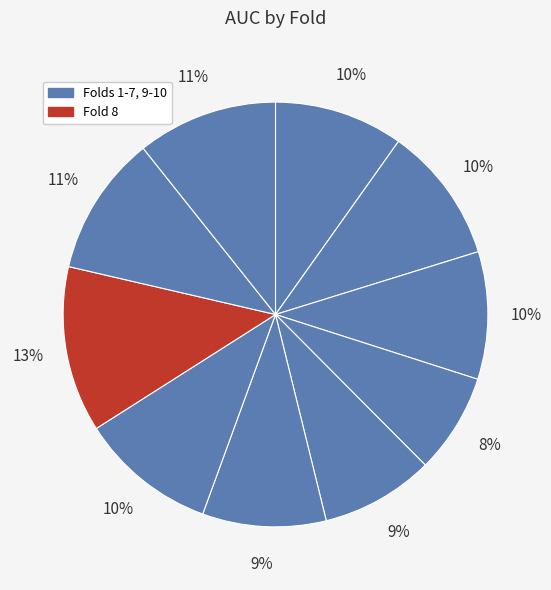

Which category has the smallest portion of the pie?

Fold 4